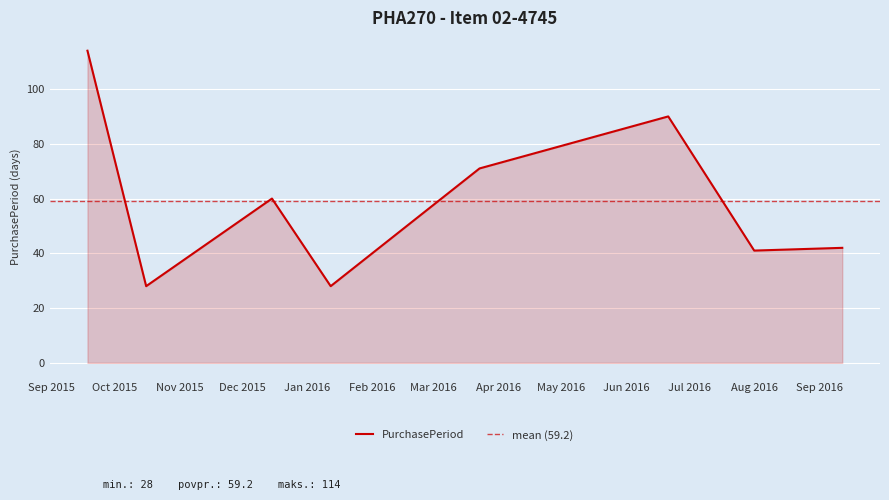

What is the minimum value for PurchasePeriod?

28